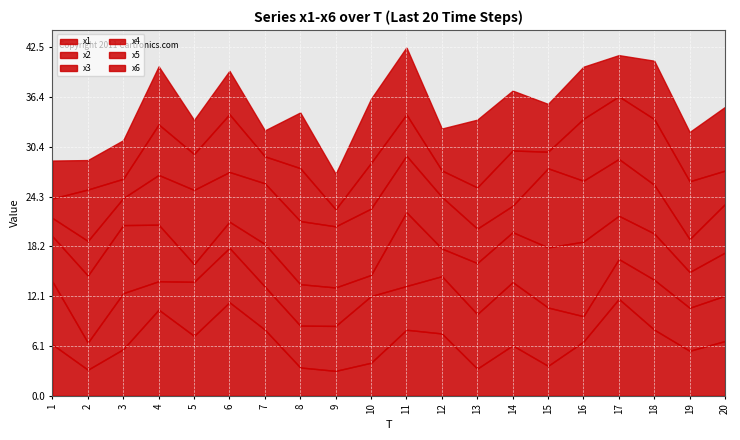

How many data points in x5 are less than 5?

8